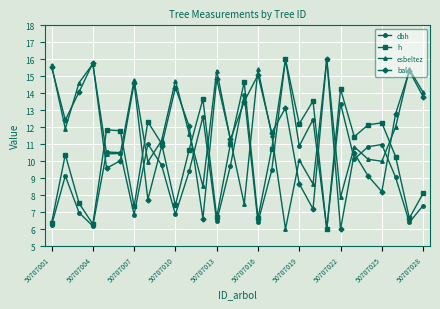

How many lines are shown in the chart?

4